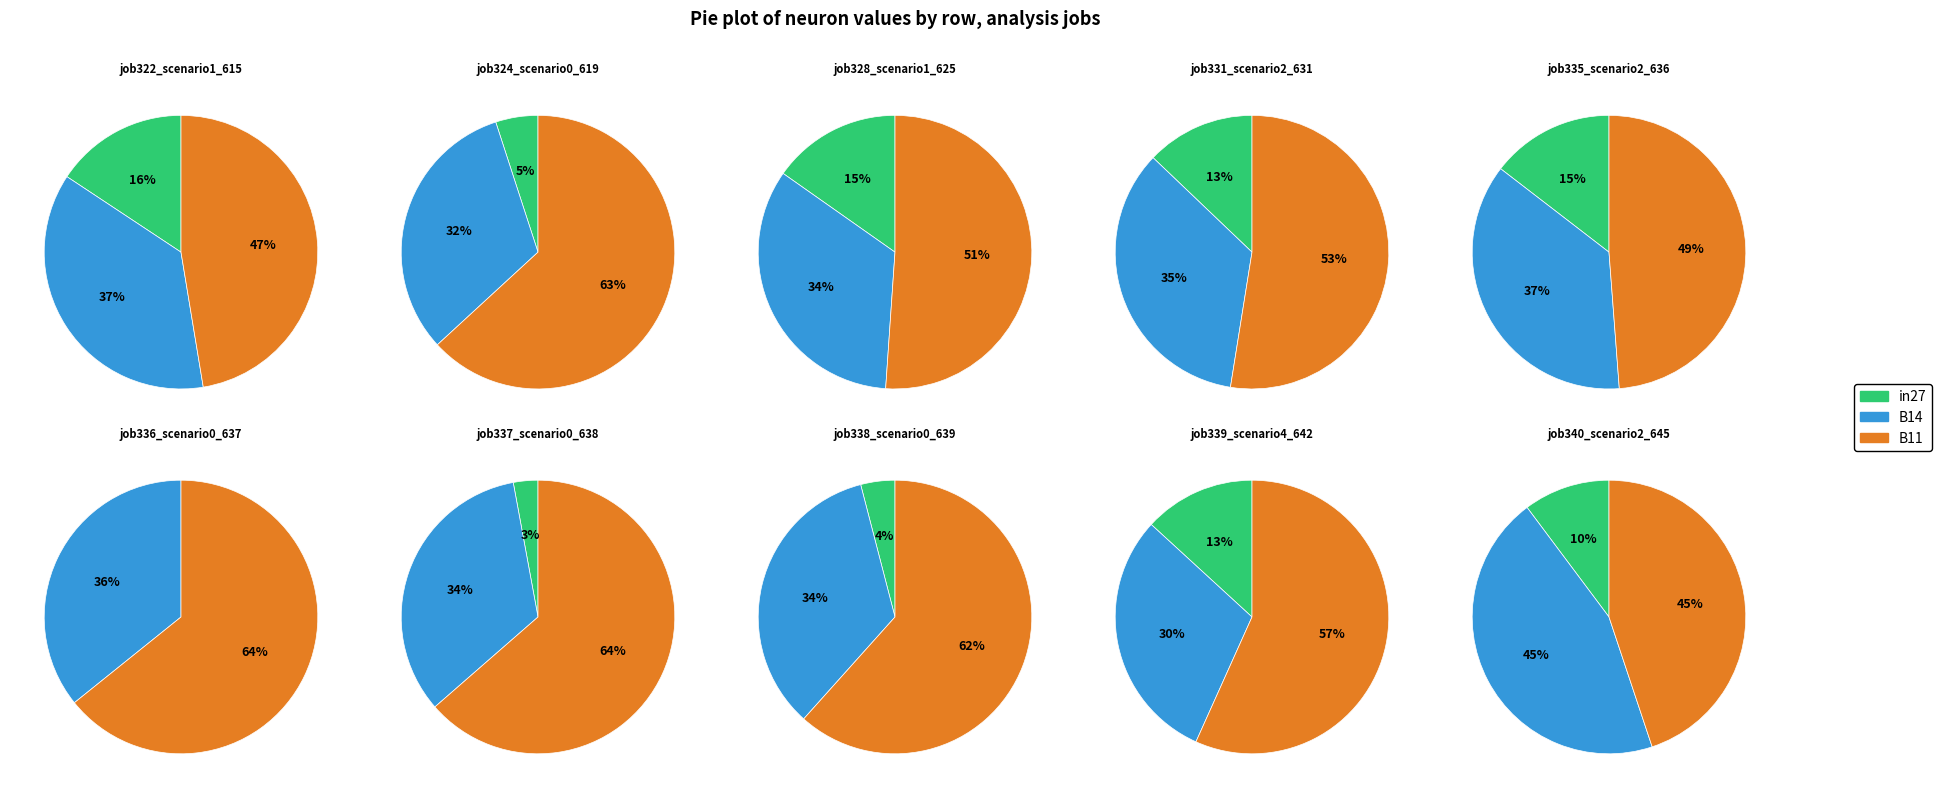

Does job340_scenario2_645 account for over 50% of the chart?

No